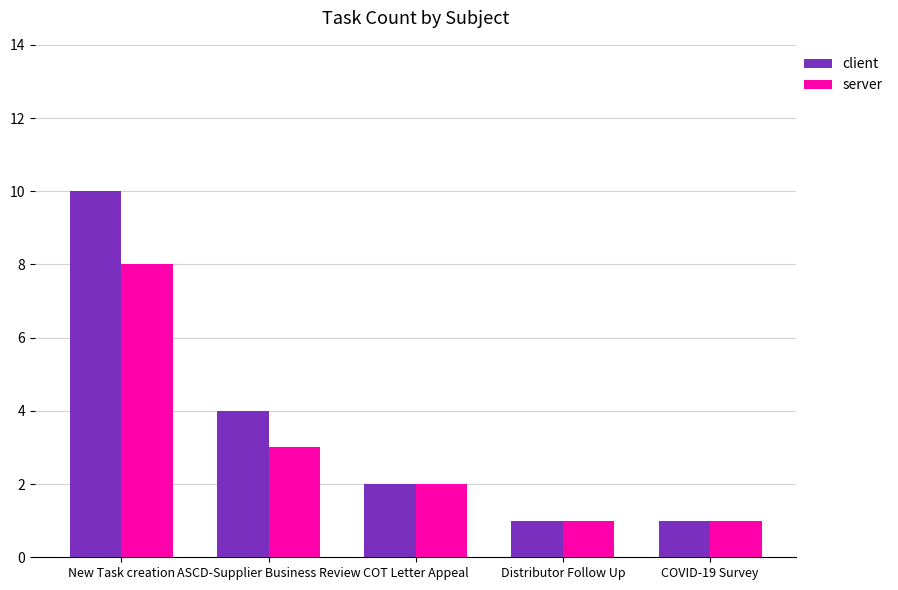

How many data points in server are less than 2?

2